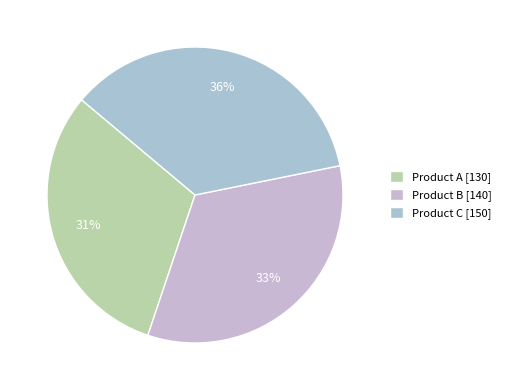

What percentage is the Product B slice, to the nearest percent?

33%